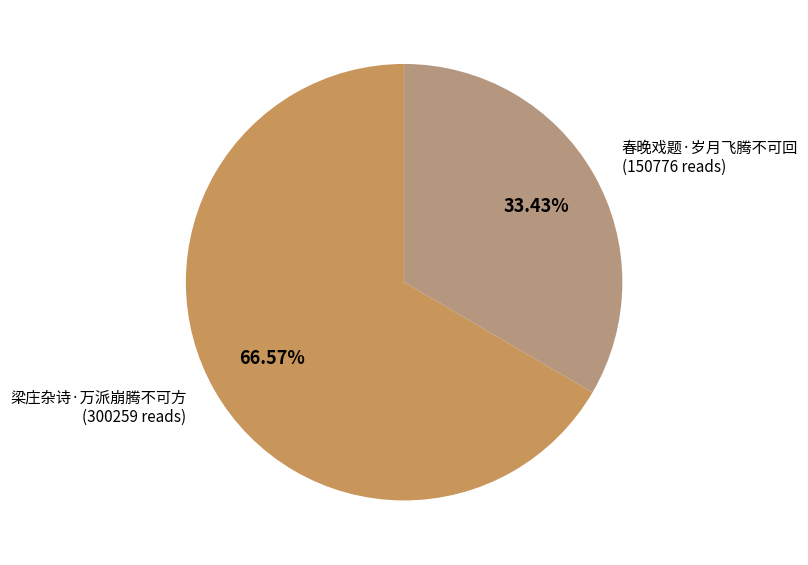

What is the total percentage of 春晚戏题·岁月飞腾不可回 and 梁庄杂诗·万派崩腾不可方?

100.0%